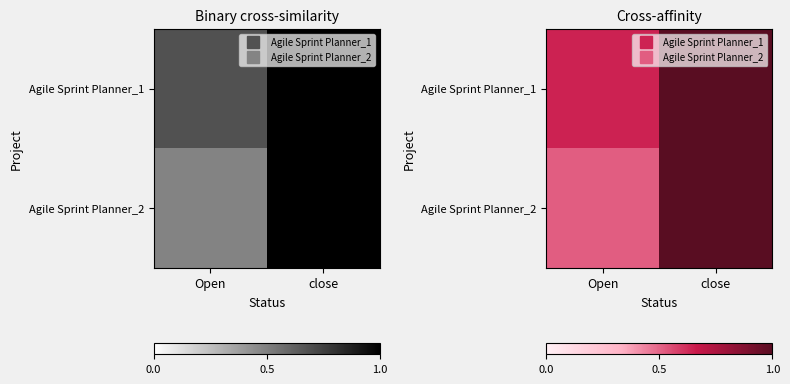

Rank the series by their average value, from highest to lowest.

Agile Sprint Planner_1, Agile Sprint Planner_2